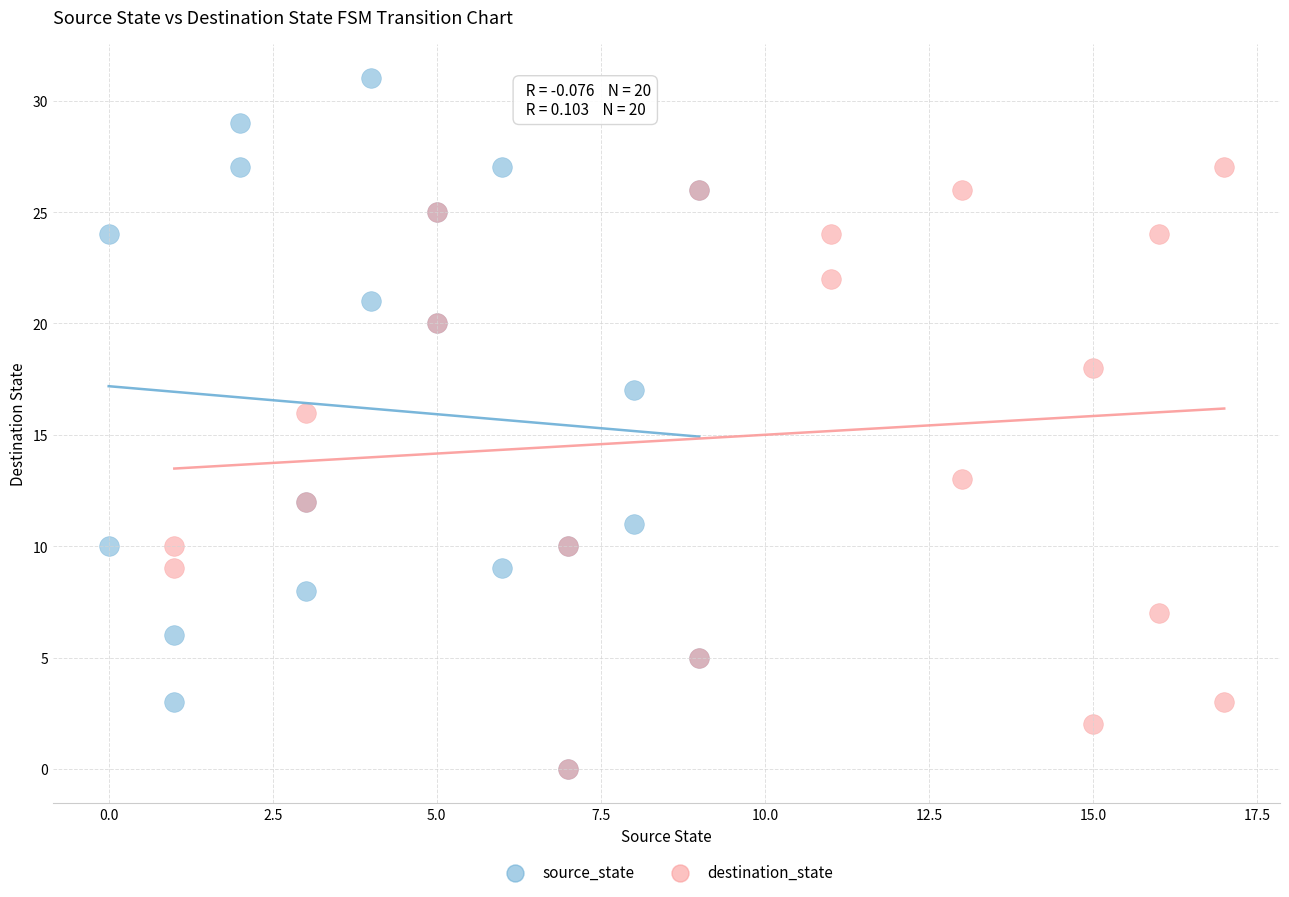

Which series reaches the maximum Y coordinate?

source_state